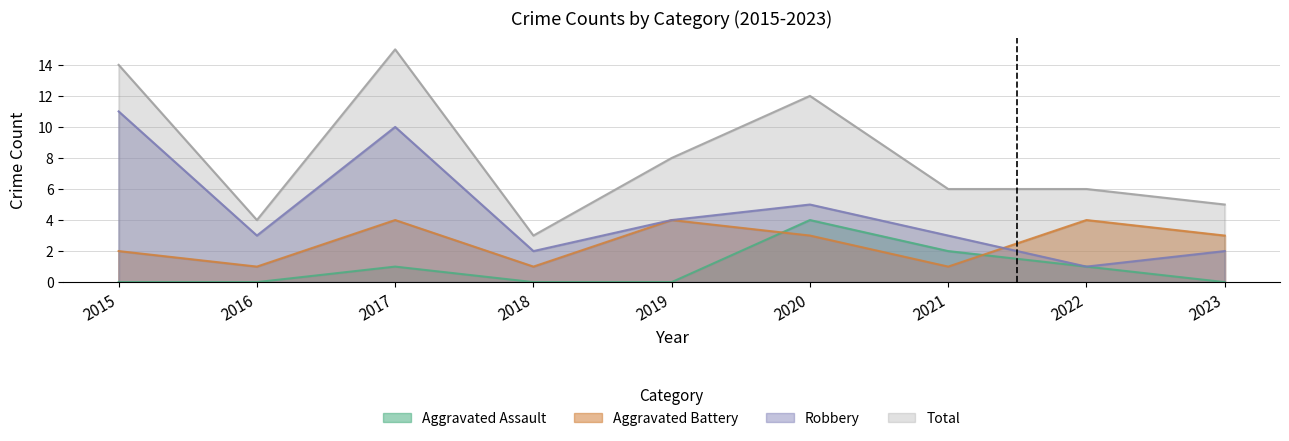

True or false: Aggravated Battery and Total cross at least once.

False